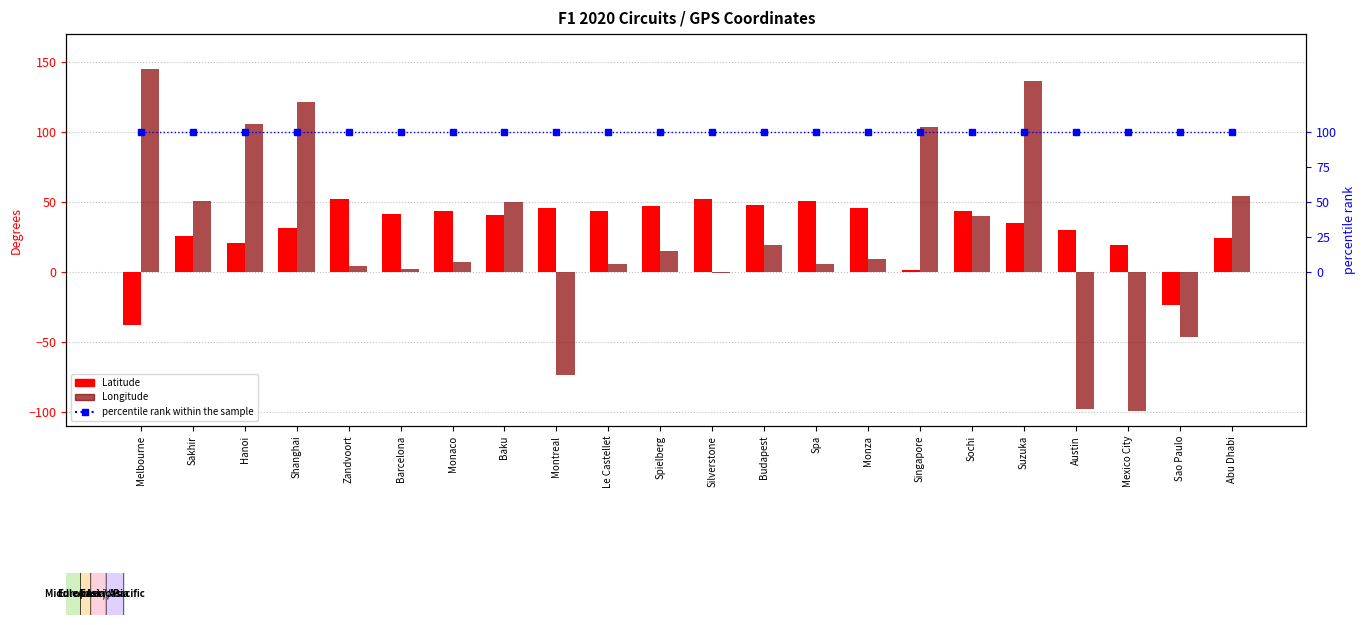

Which category has the lowest value across all series?

Mexico City